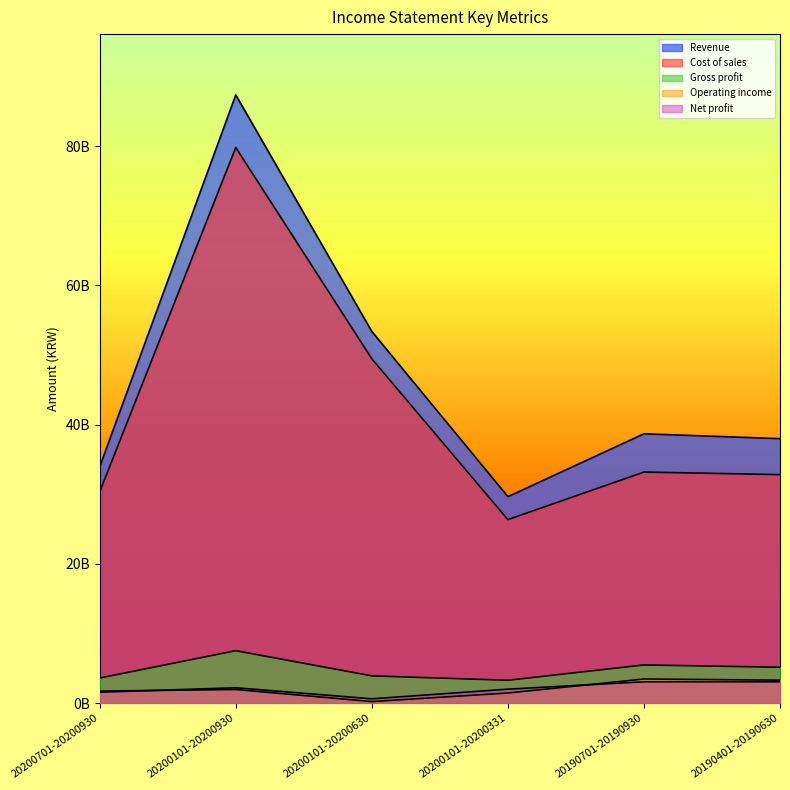

What are all the series names shown in the legend?

Revenue, Cost of sales, Gross profit, Operating income, Net profit